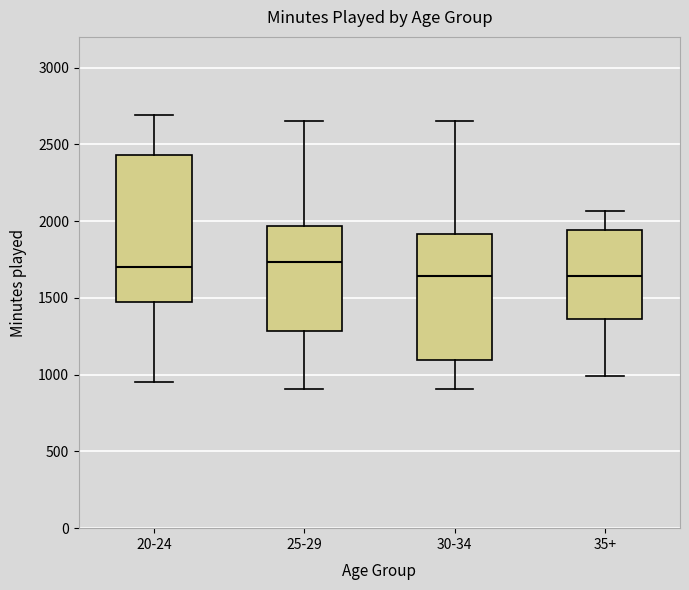

Reading left to right, transcribe this box plot: for each box, give where its median line is, the range the box spans, and where its two whiskers end, as read against the y-axis. The values are not printed on the chart, so give them approximately, as read against the axis.

20-24: median 1700, box 1450 to 2450, whiskers 950 to 2700
25-29: median 1750, box 1300 to 1950, whiskers 900 to 2650
30-34: median 1650, box 1100 to 1900, whiskers 900 to 2650
35+: median 1650, box 1350 to 1950, whiskers 1000 to 2050